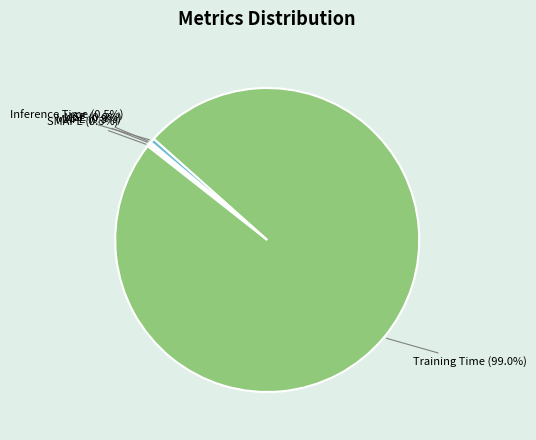

Does any single category account for the majority?

Yes